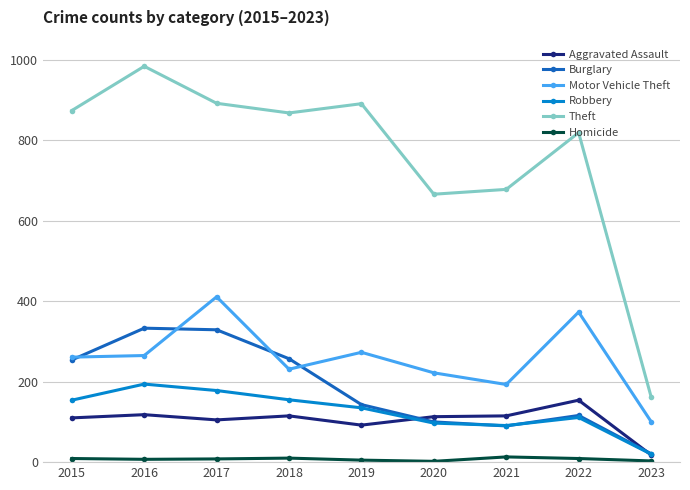

What is the value of the Aggravated Assault point at the 3rd from the left?

105